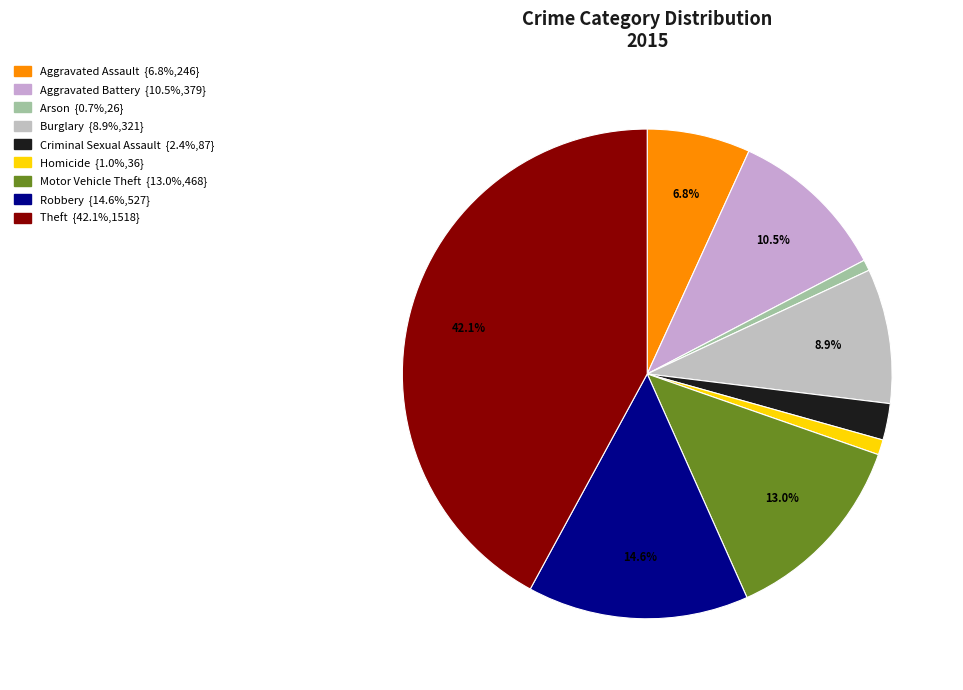

True or false: Criminal Sexual Assault accounts for 2% of the total.

True